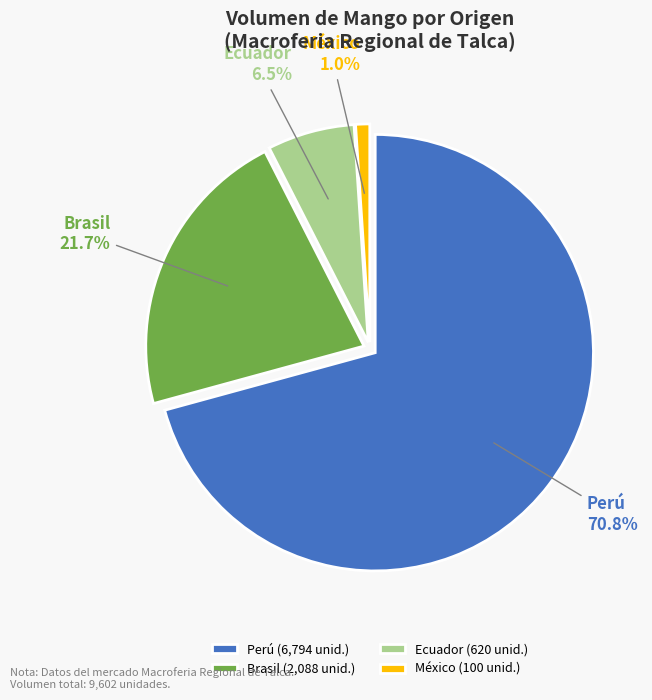

Between Brasil and Perú, which is larger?

Perú